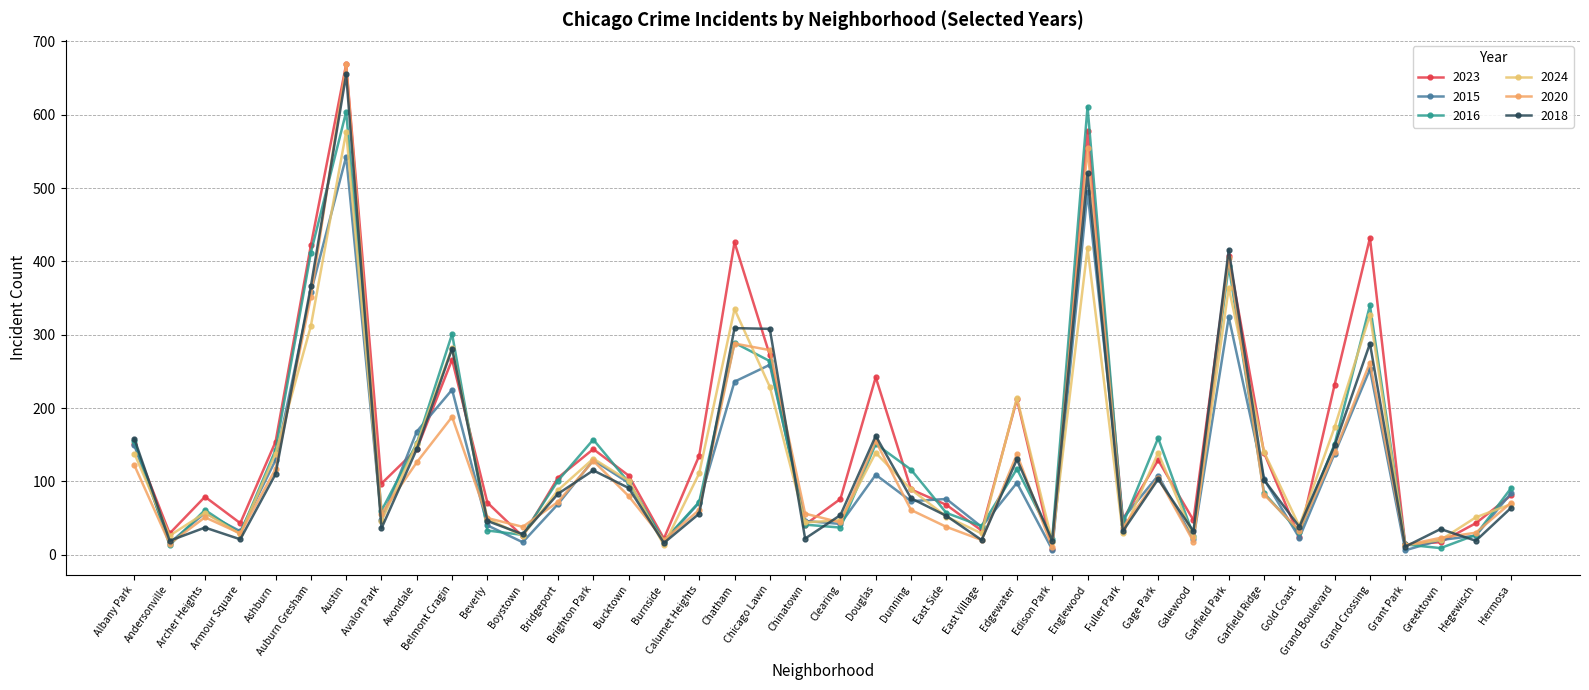

In 2018, how many points are lower than both neighbors (excluding endpoints)?

13